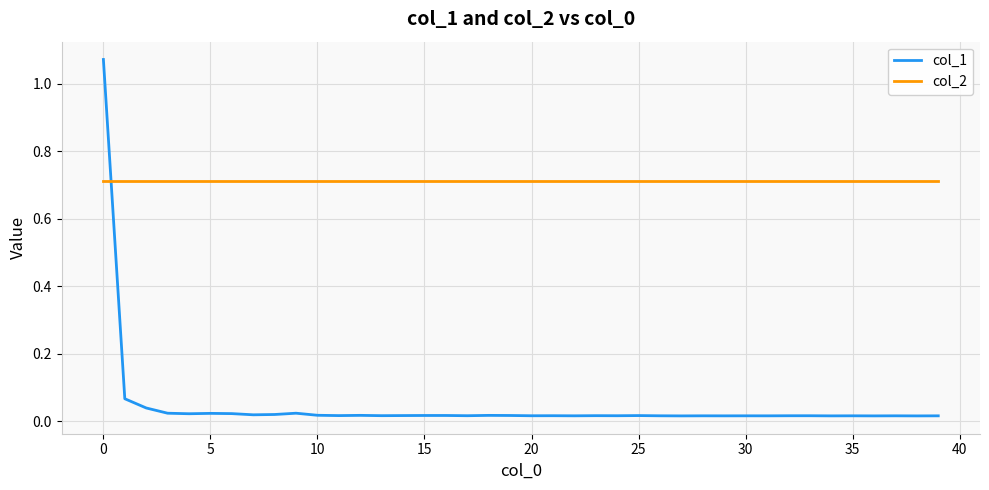

Which series has the widest spread of values?

col_1